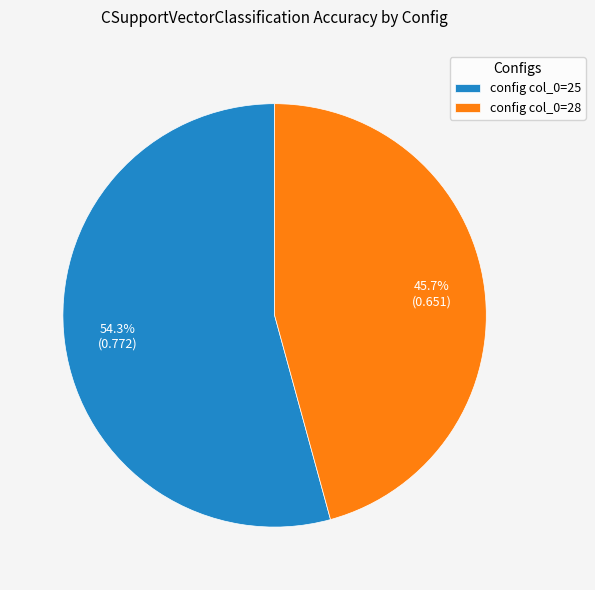

How many slices are in this pie chart?

2